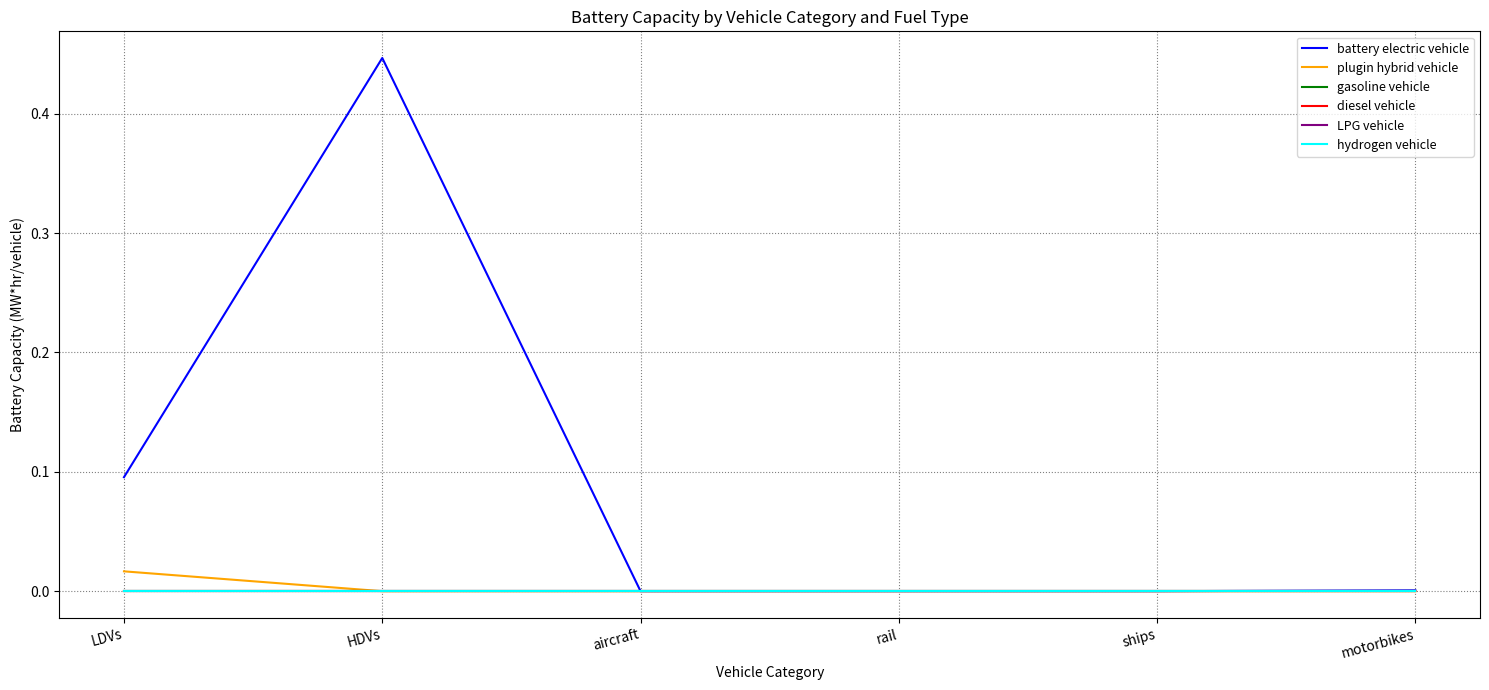

Does the chart display data point markers on the line(s)?

No